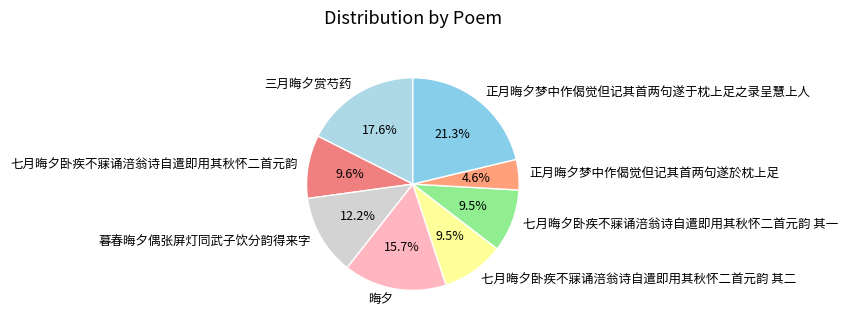

Is it true that 正月晦夕梦中作偈觉但记其首两句遂於枕上足 is 5% of the pie?

True